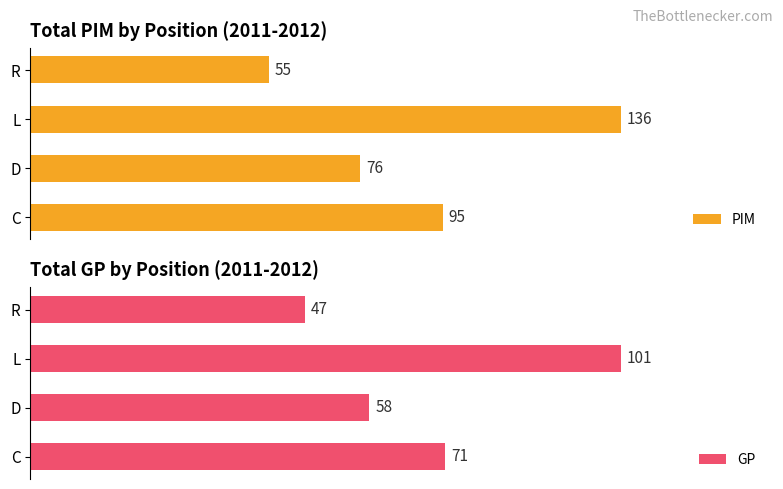

Rank the categories by PIM value from highest to lowest.

L, C, D, R